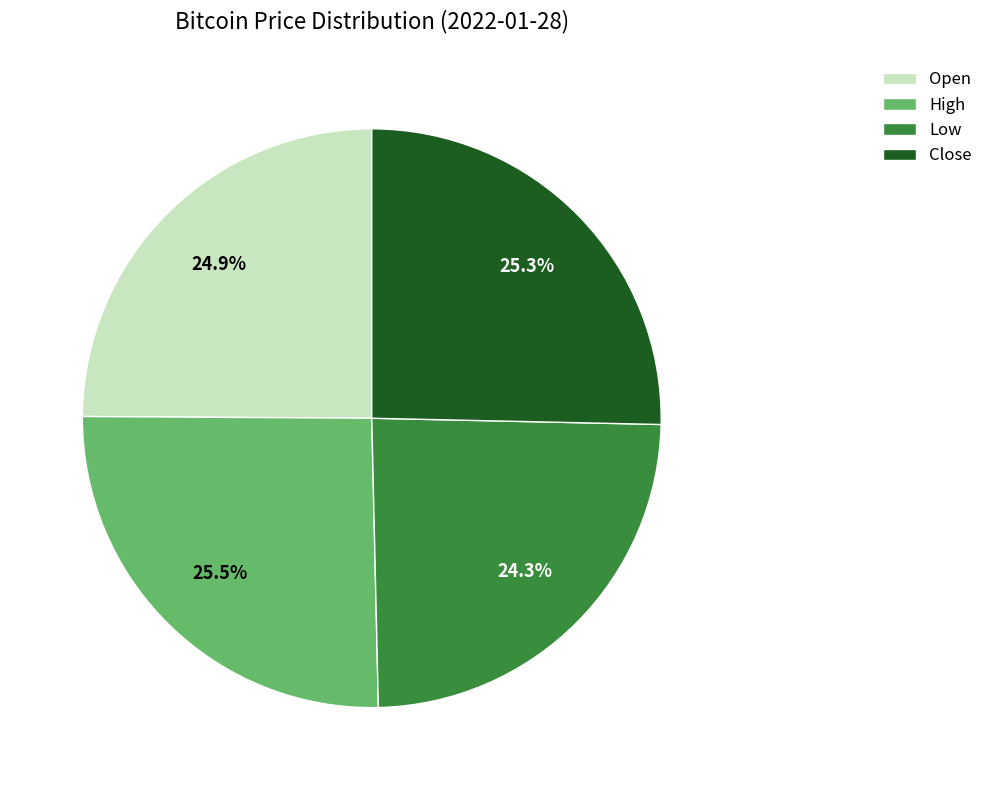

Is the sum of Close and High greater than half?

Yes